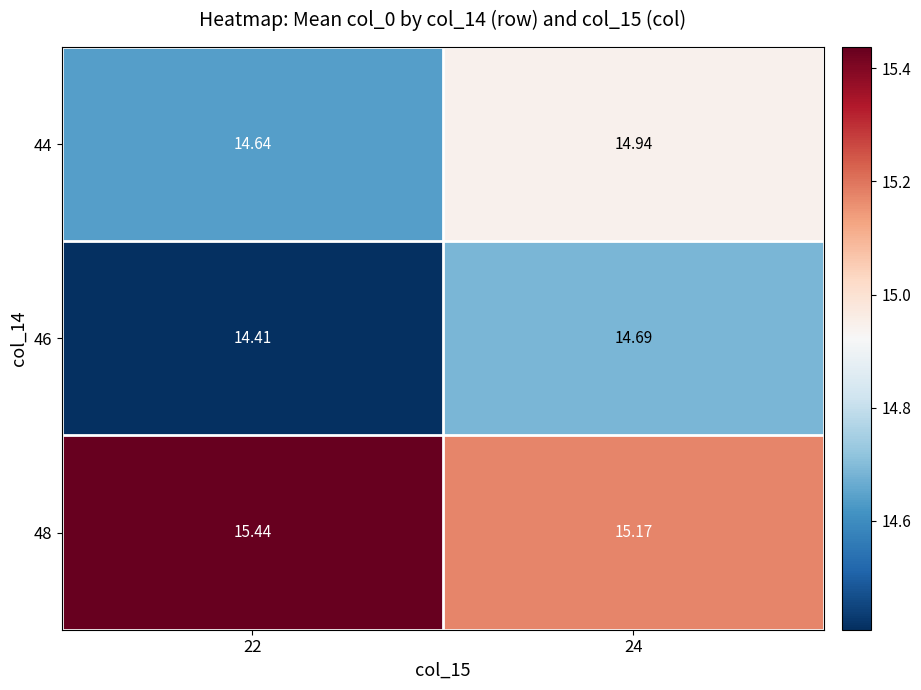

Is the value of 46 at 24 greater than the value of 48 at 24?

No